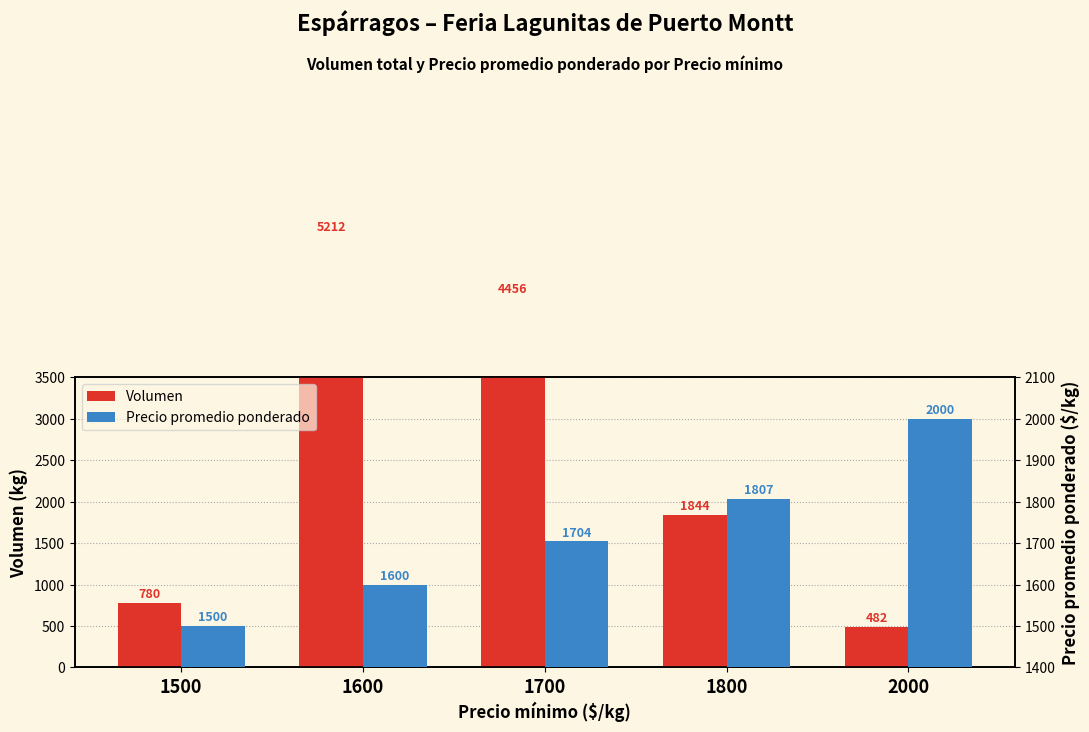

Is it true that Volumen equals 1844.0 at 1800?

True